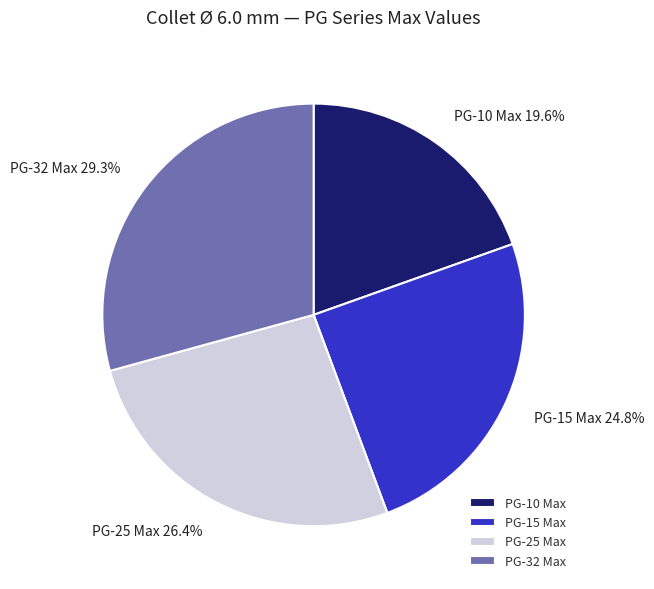

Count the number of slices in the pie.

4